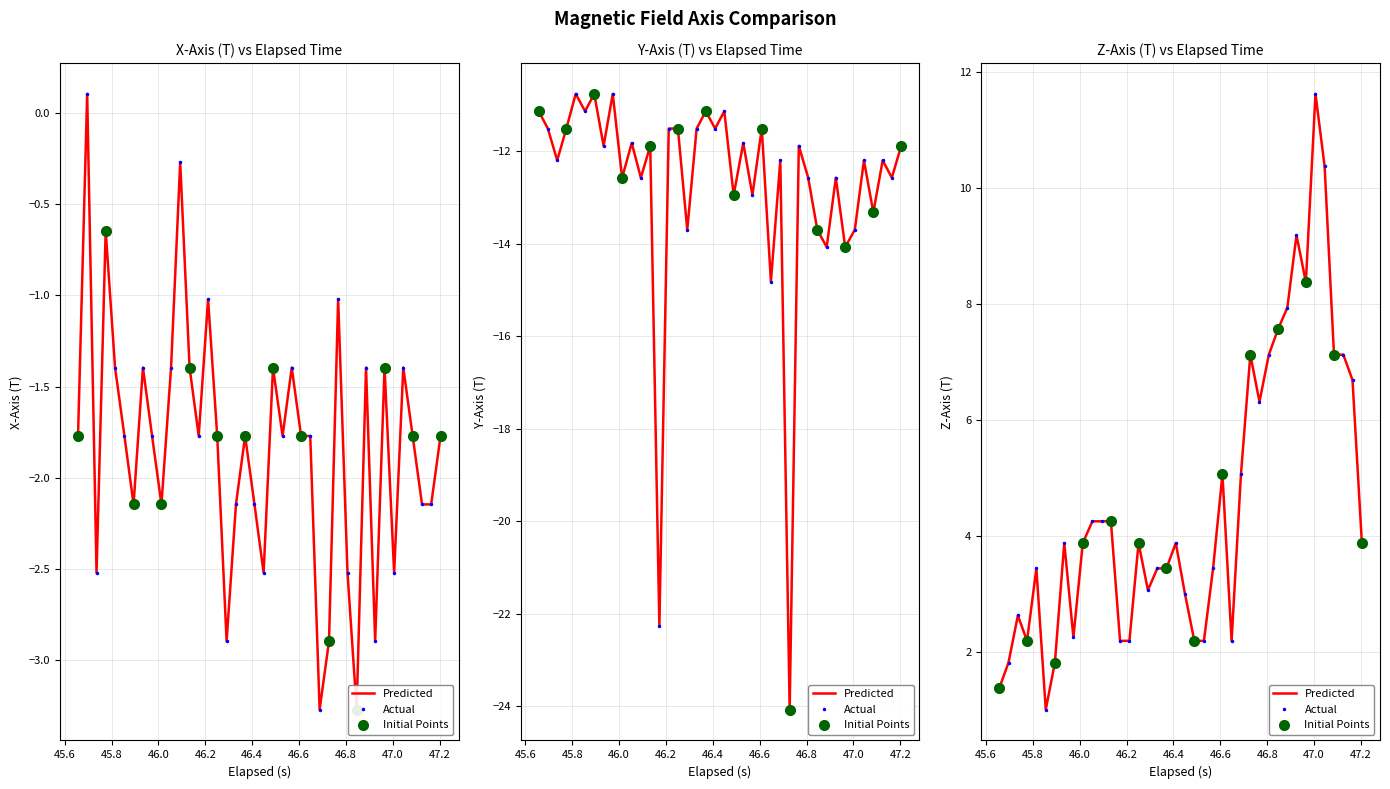

What is the average value of the X_Axis series?

-1.8